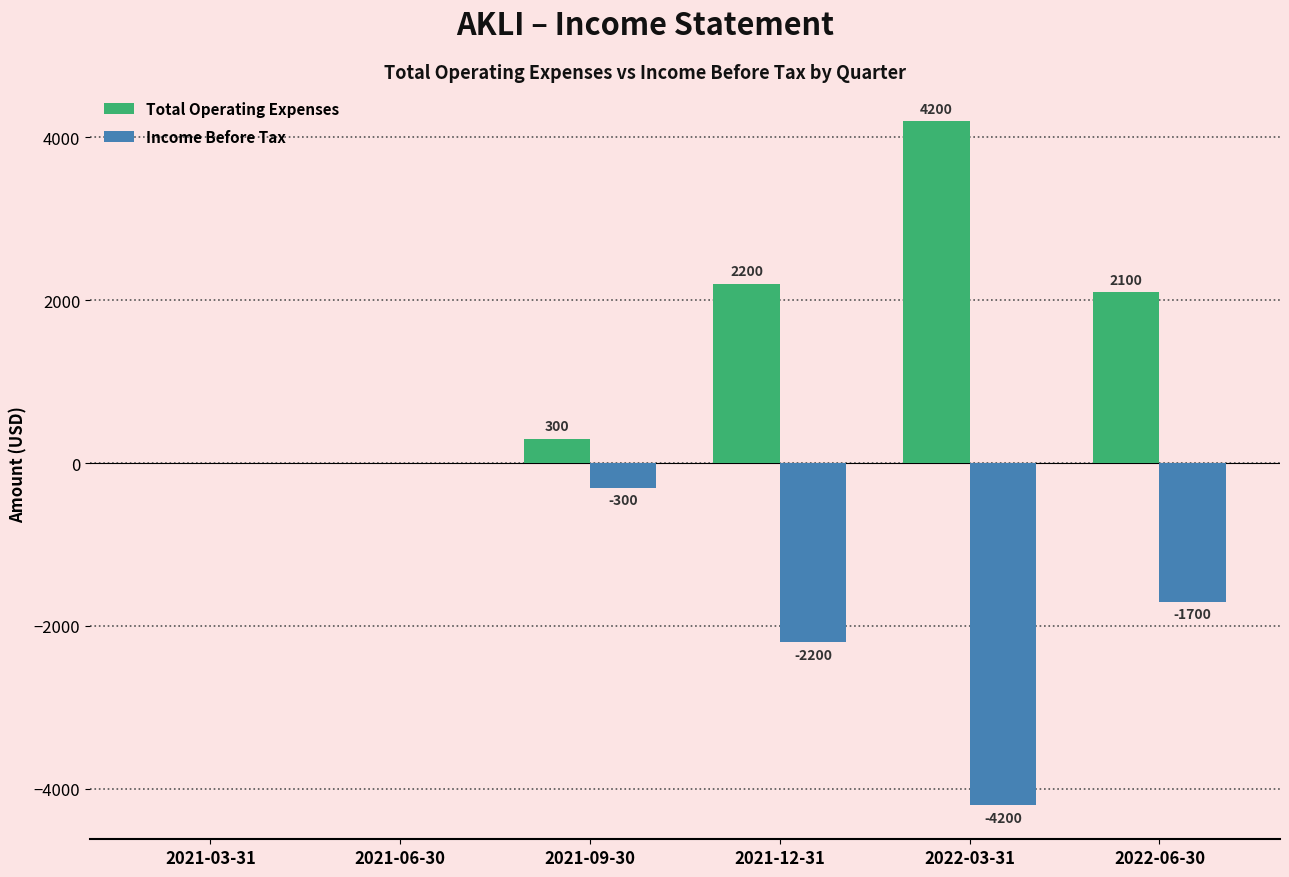

Reading left to right, extract all data points from this chart.

Total Operating Expenses: 0	0	300	2200	4200	2100
Income Before Tax: 0	0	-300	-2200	-4200	-1700